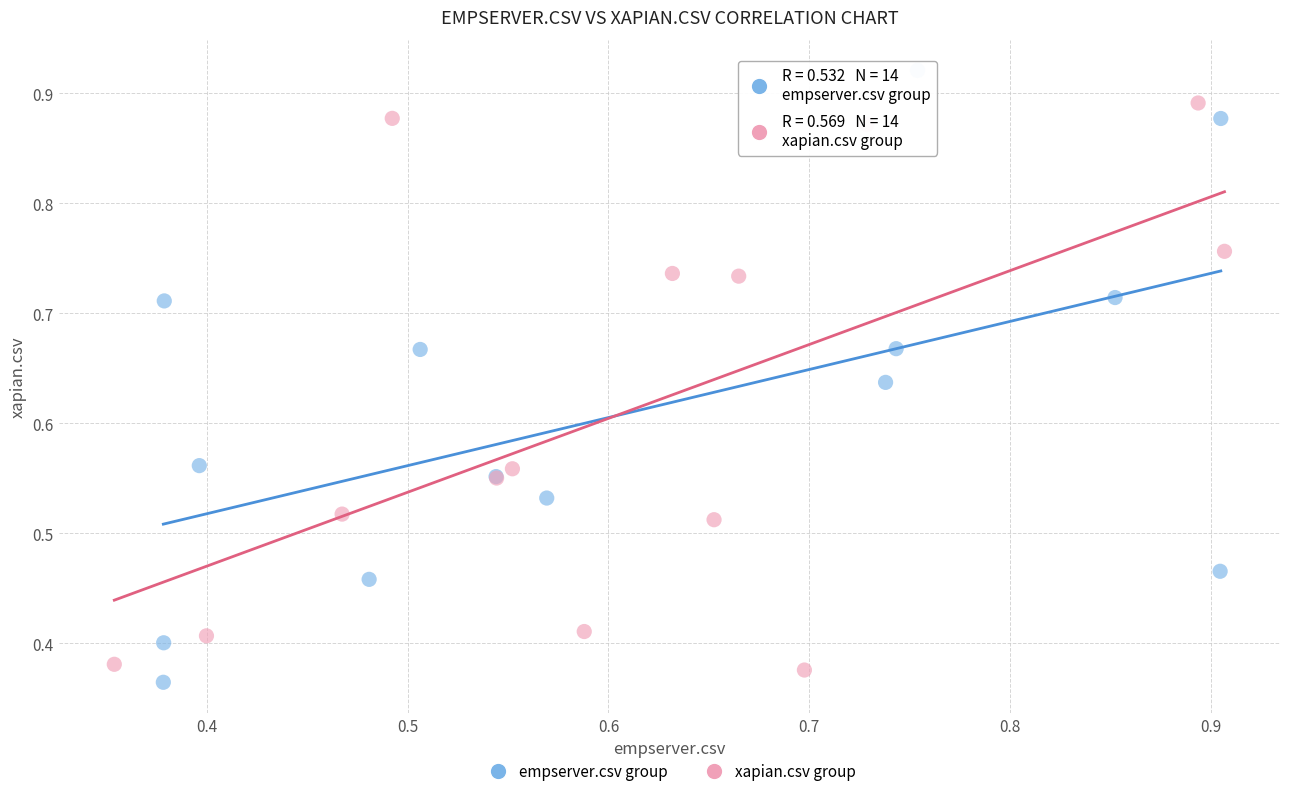

Which series reaches the maximum Y coordinate?

empserver.csv group